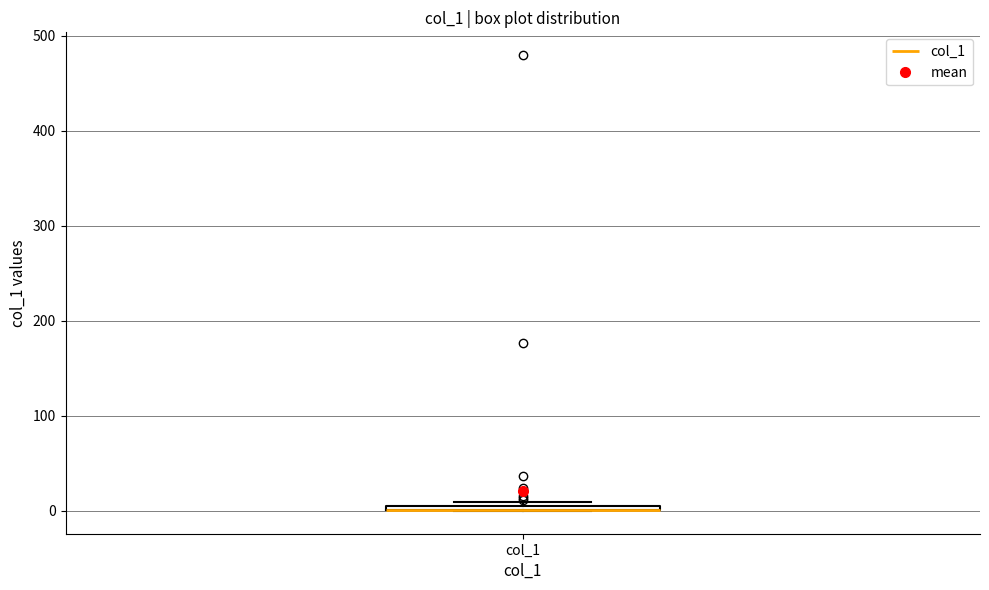

Where is the lower edge of the box for col_1 on the y-axis? The values are not printed on the chart, so give them approximately, as read against the axis.

0